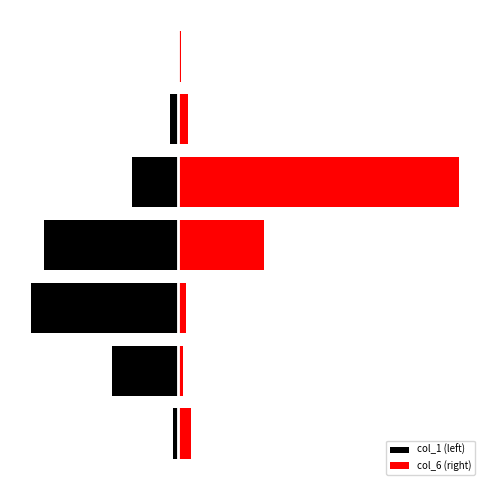

Does the chart contain stacked bars?

No